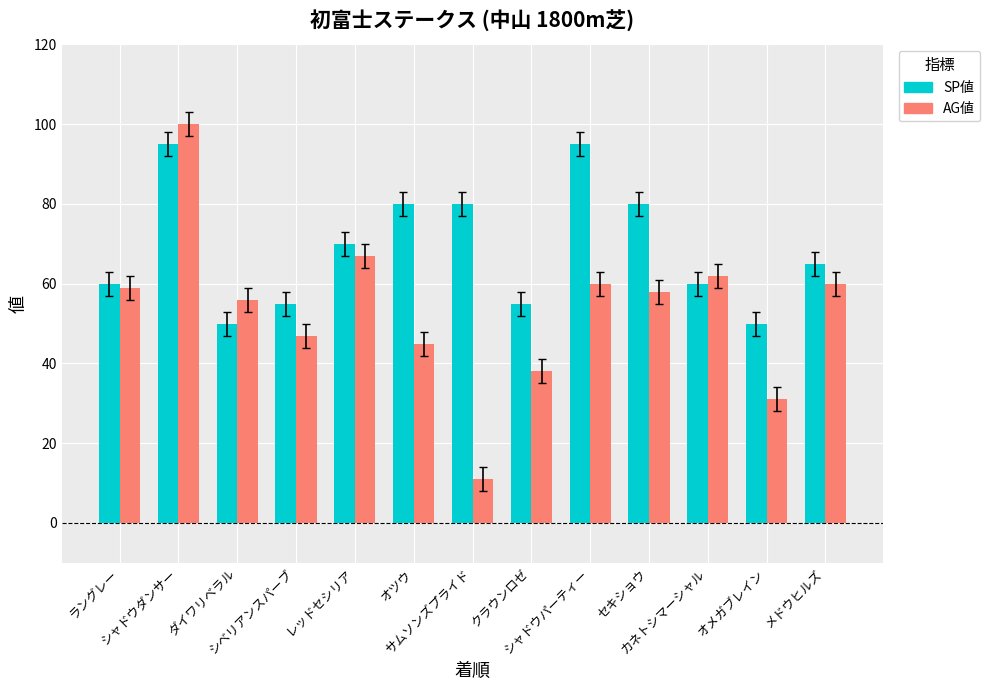

What is the average value of the AG値 series?

53